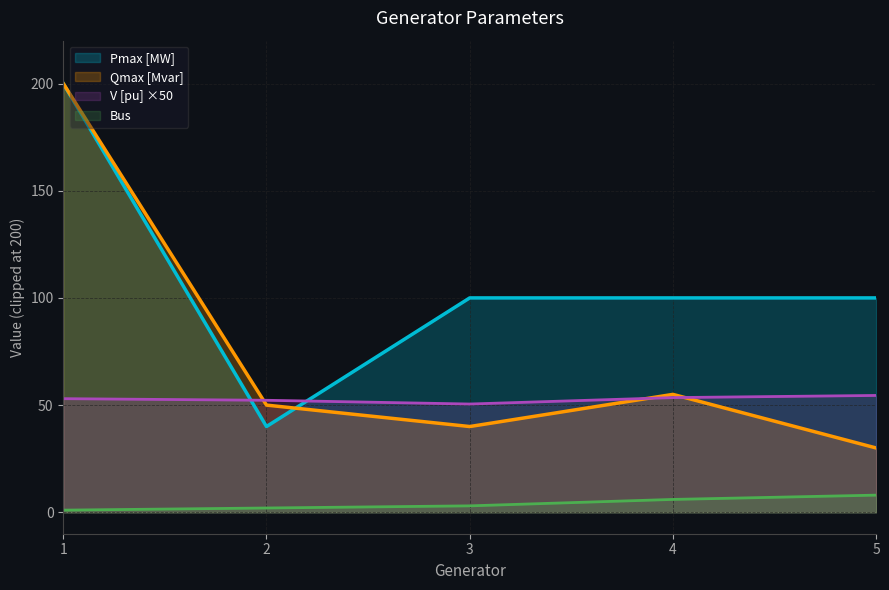

How many lines are shown in the chart?

4